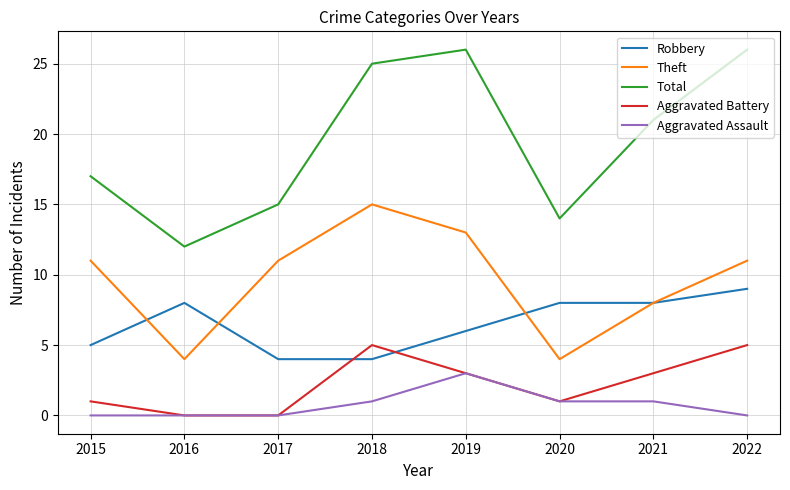

Which series has the widest spread of values?

Total